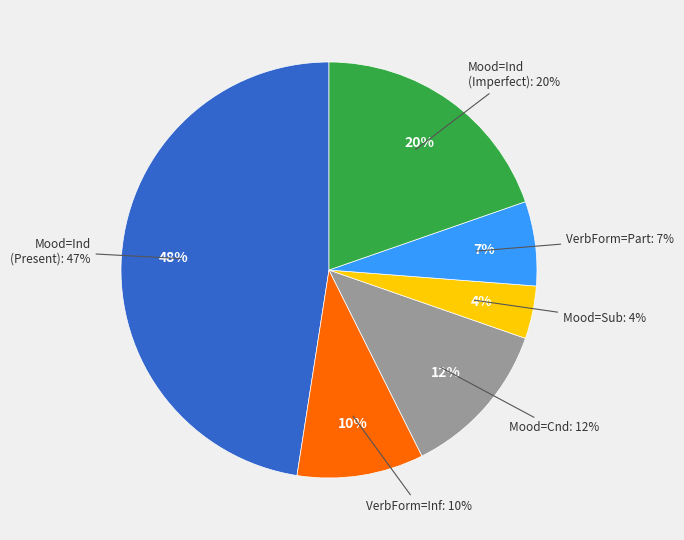

What is the change in value from VerbForm=Inf to Mood=Cnd?

+3